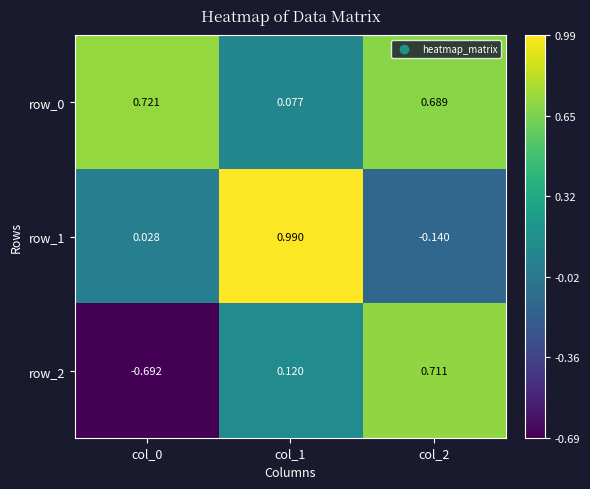

Is the value of row_1 at col_1 greater than the value of row_0 at col_0?

Yes